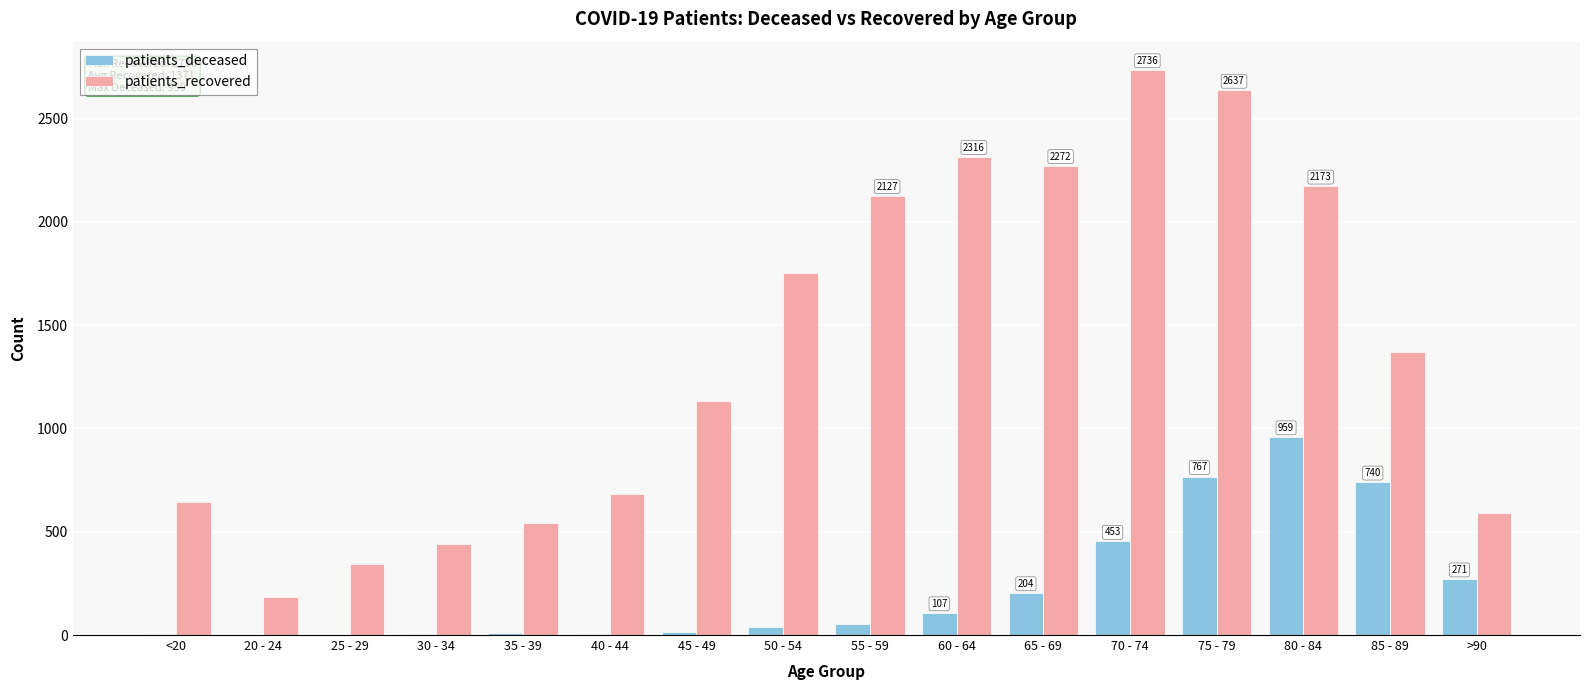

Where does the patients_recovered series first go above 1372?

50 - 54